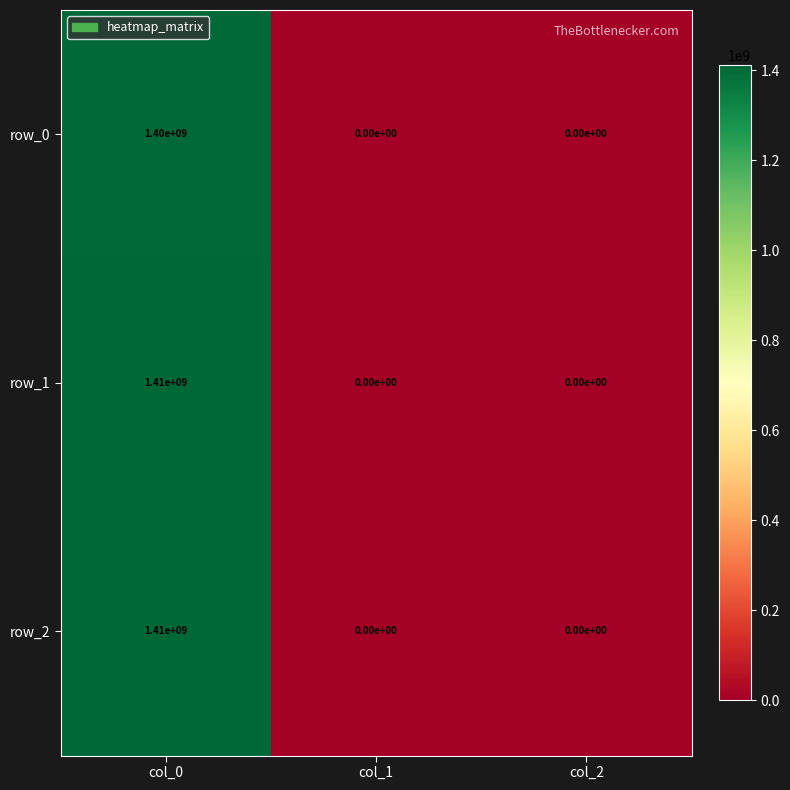

Reading right to left, list all the values displayed in this chart.

row_0: 0	0	1400000000
row_1: 0	0	1410000000
row_2: 0	0	1410000000